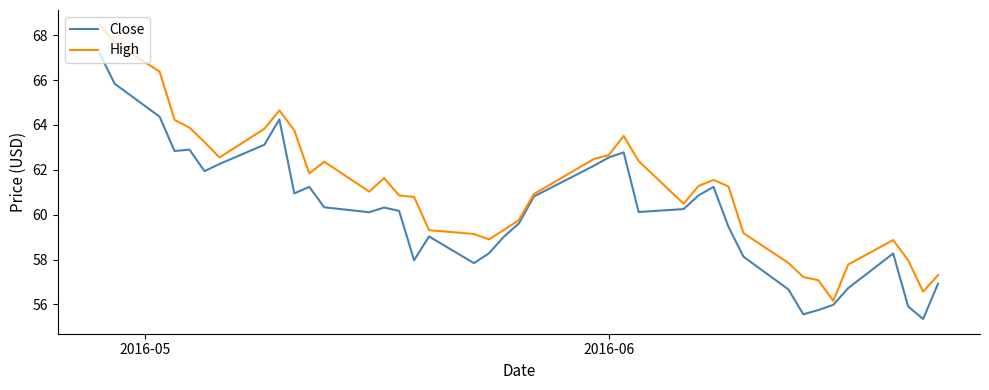

How many categories are shown in the chart?

40